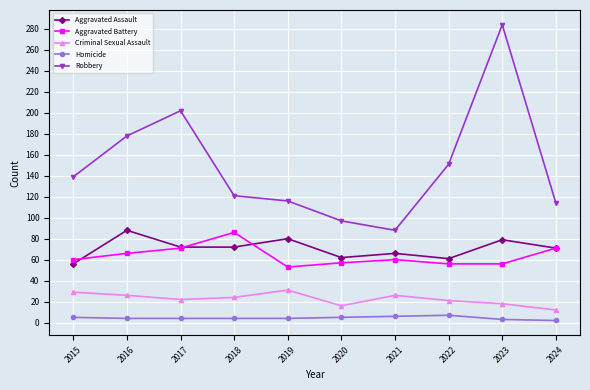

True or false: Homicide and Aggravated Battery intersect in this chart.

False